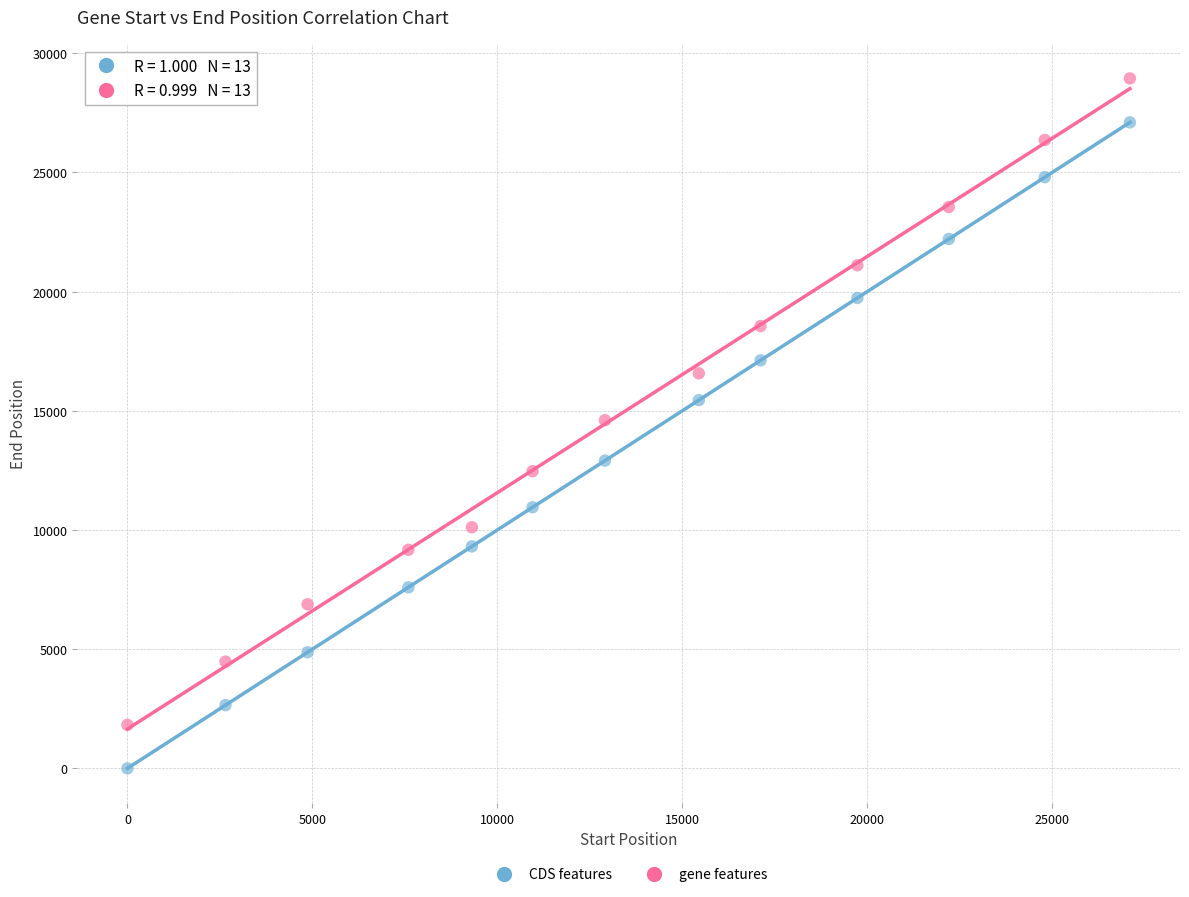

Across all data points, what is the range of X values (max minus min)?

27101